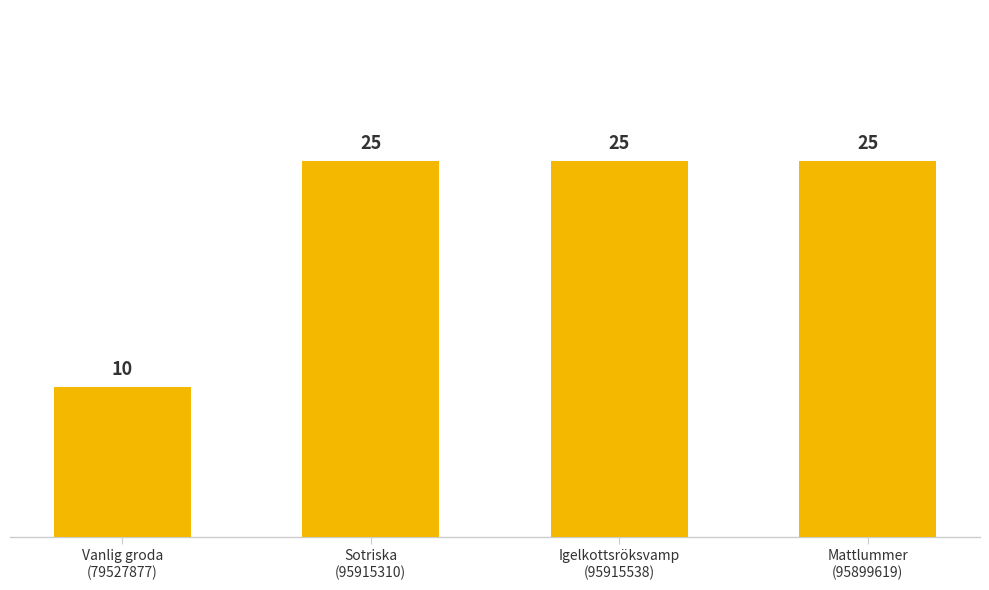

What is the difference between the maximum and minimum values?

15